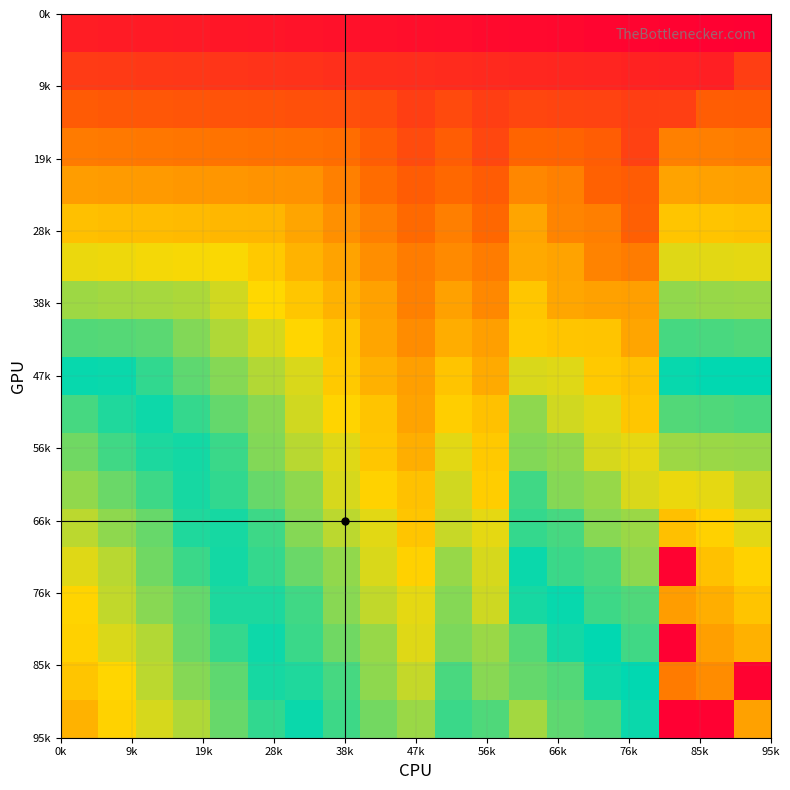

What is the maximum value shown in the chart?

363